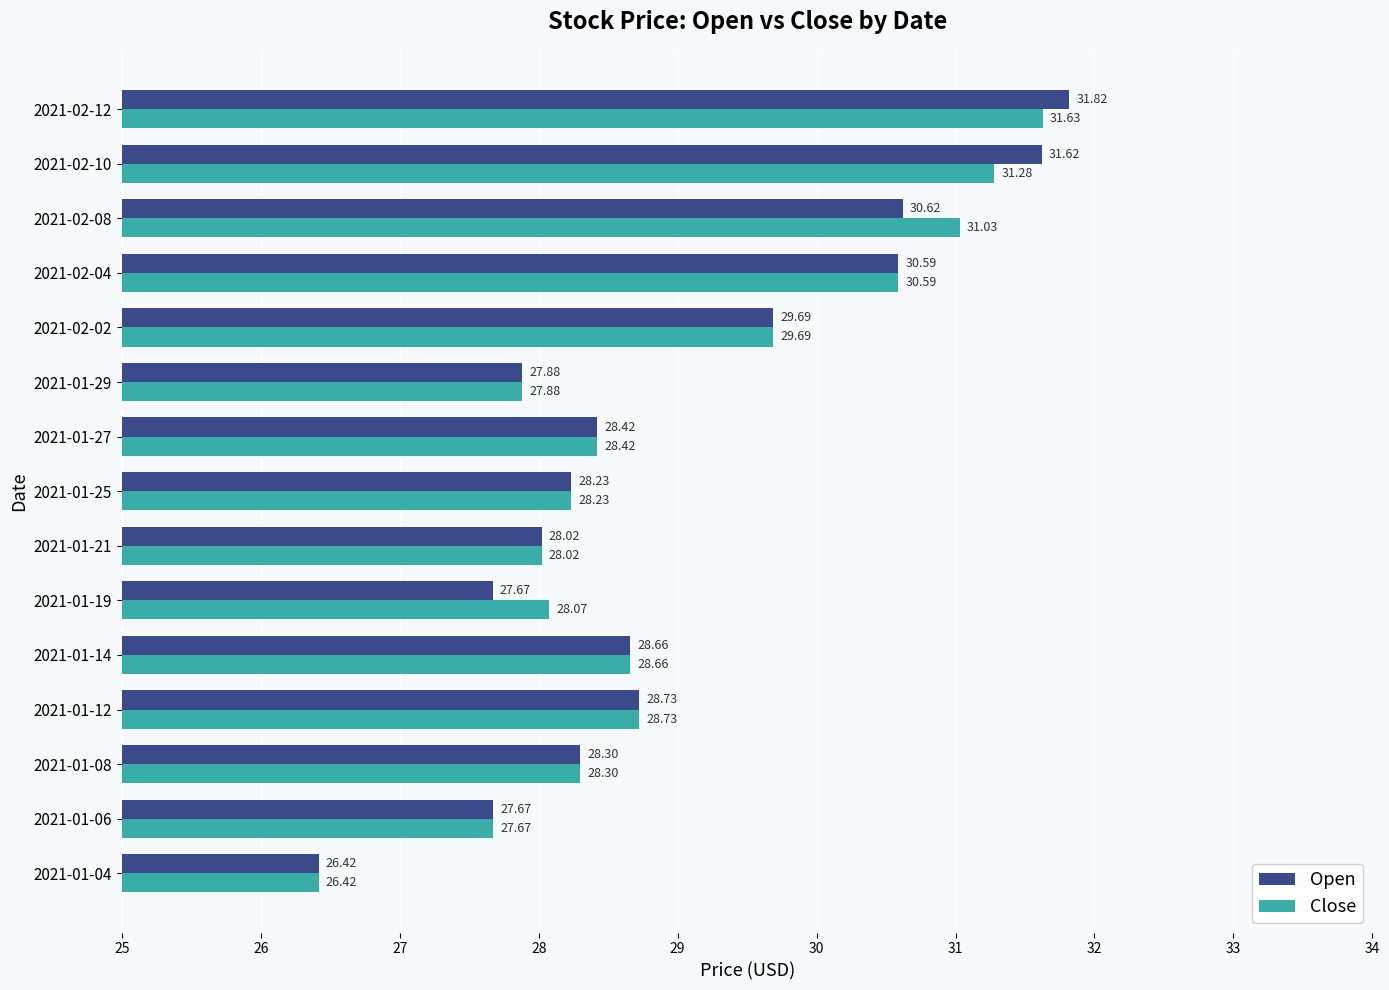

Which series has the largest total across all categories?

Close